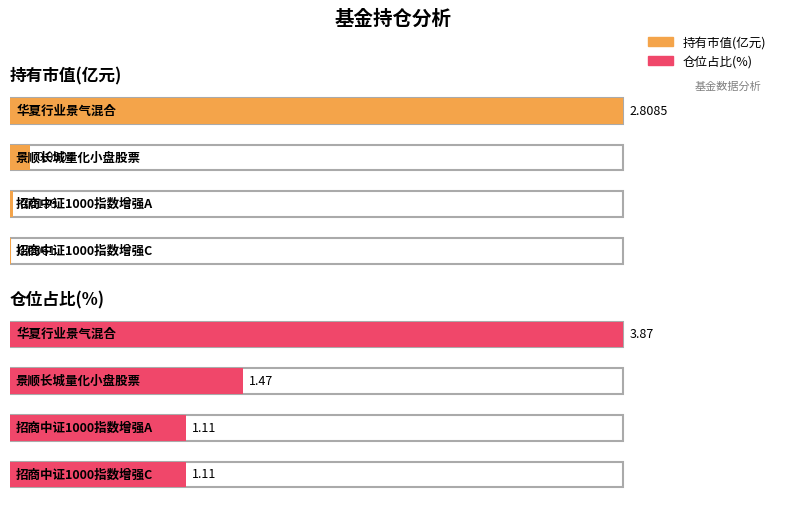

What is the maximum value shown in the chart?

3.9